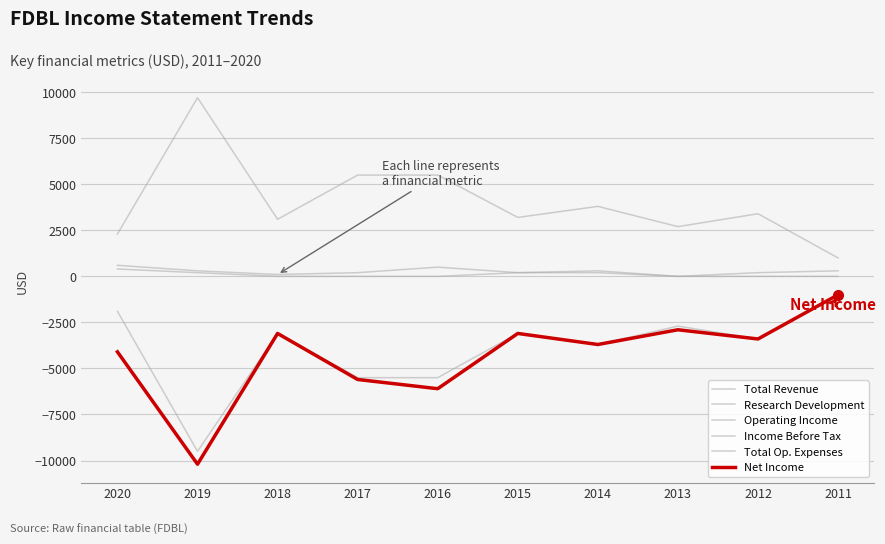

Does the chart display data point markers on the line(s)?

No